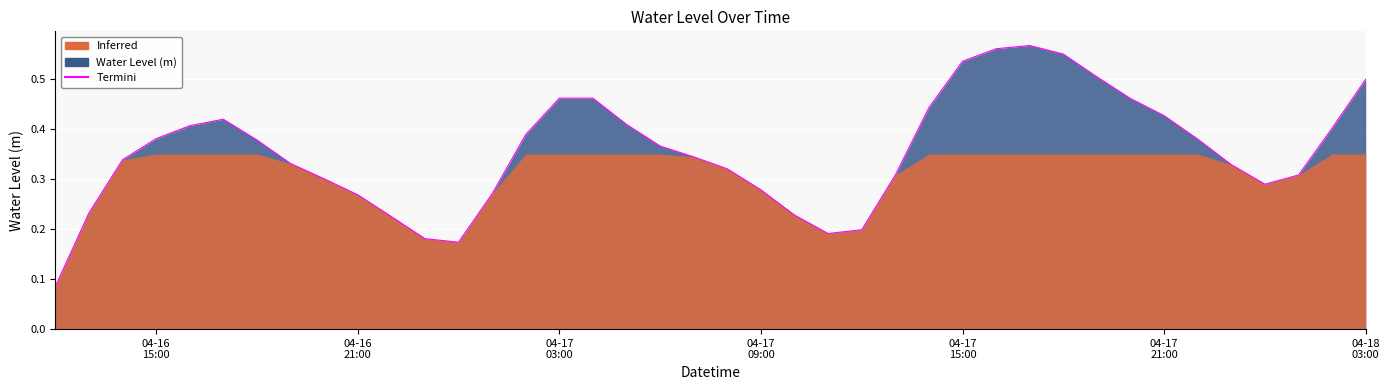

What is the difference between the maximum and minimum values?

0.5